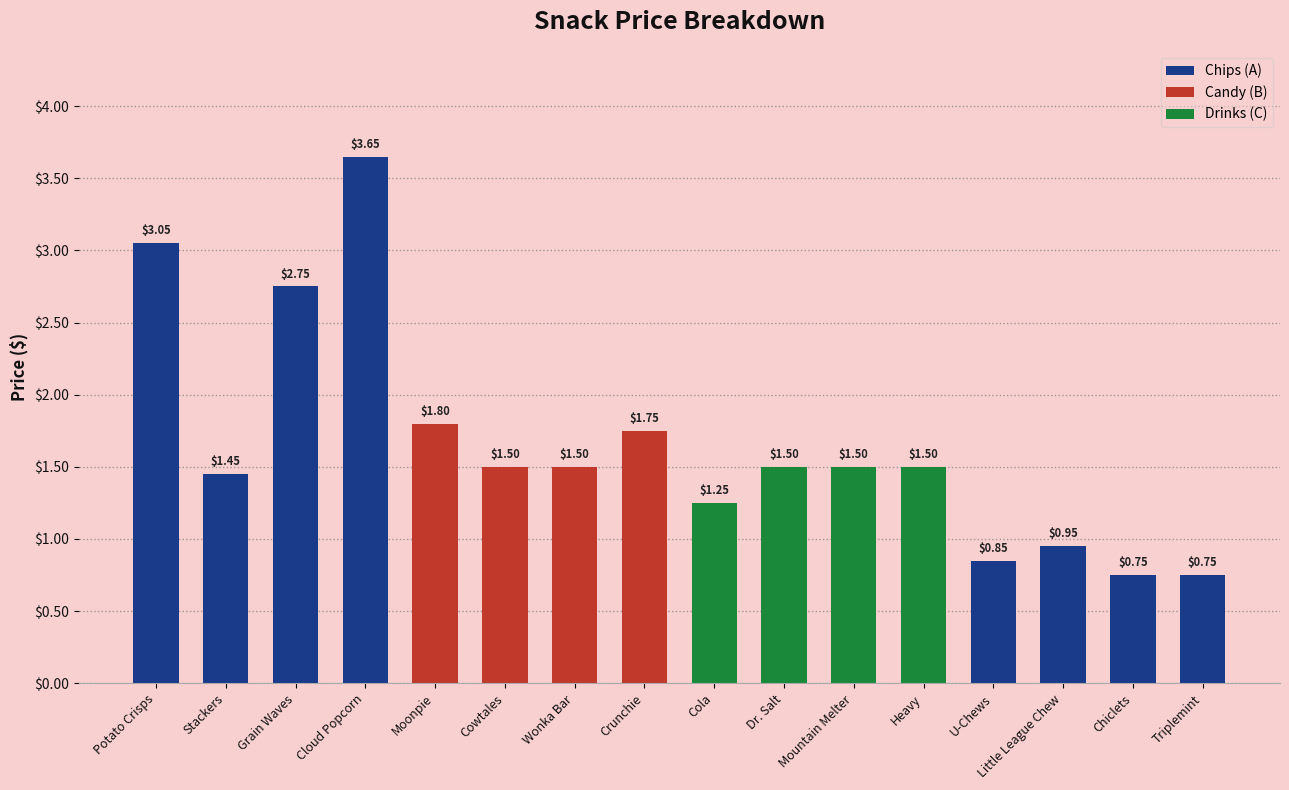

Approximately how many times larger is the value at U-Chews compared to Stackers?

0.6